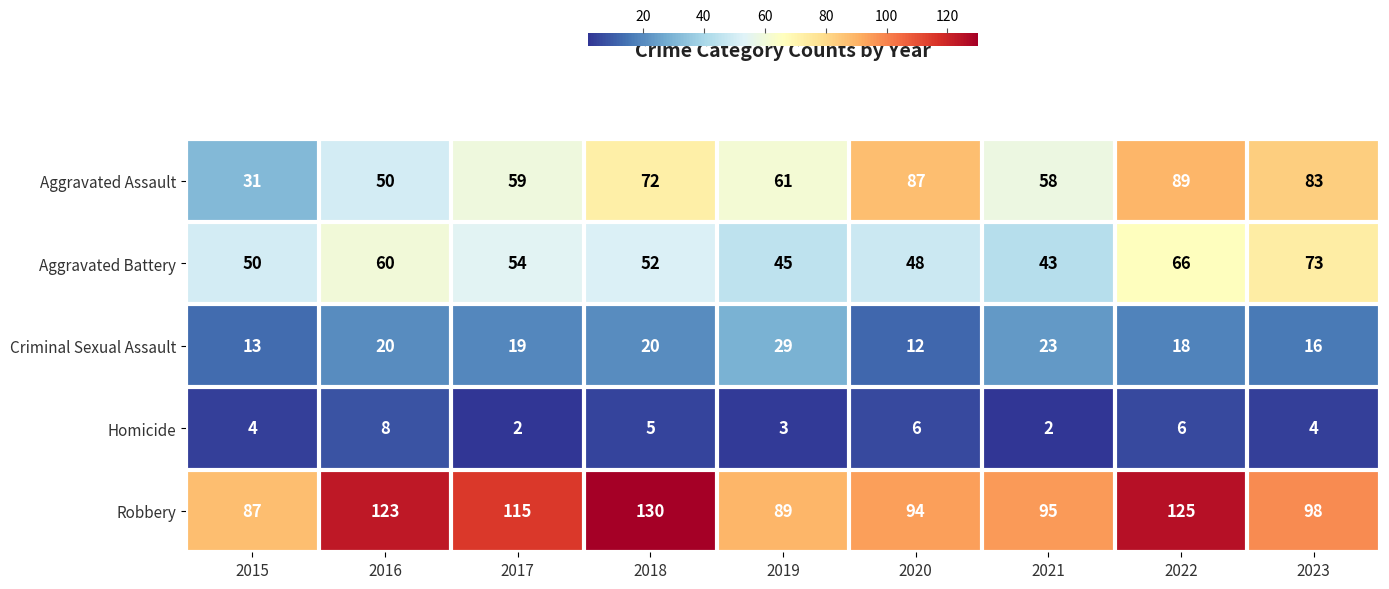

True or false: Aggravated Battery has a value of 48 at 2020.

True